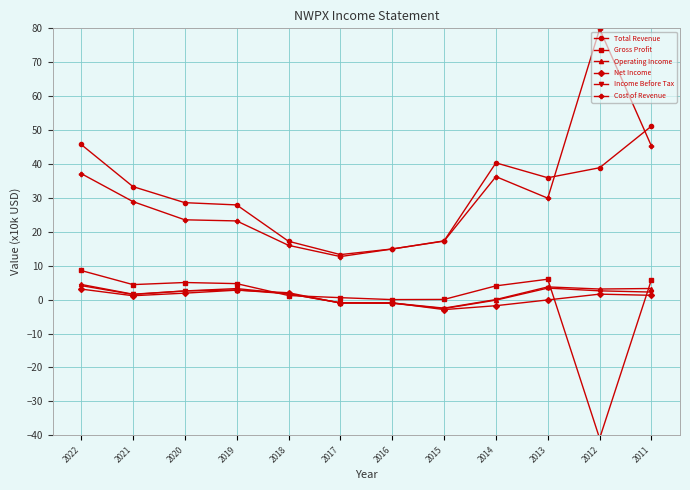

At which category is the sum across all series the highest?

2011